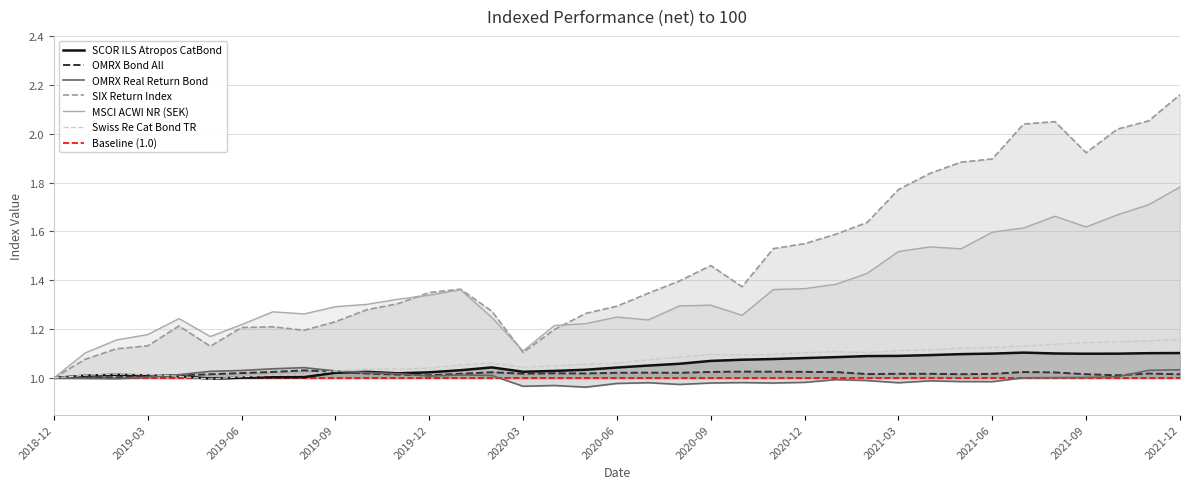

What is the difference between the maximum and minimum values in the Swiss Re Cat Bond TR series?

0.2